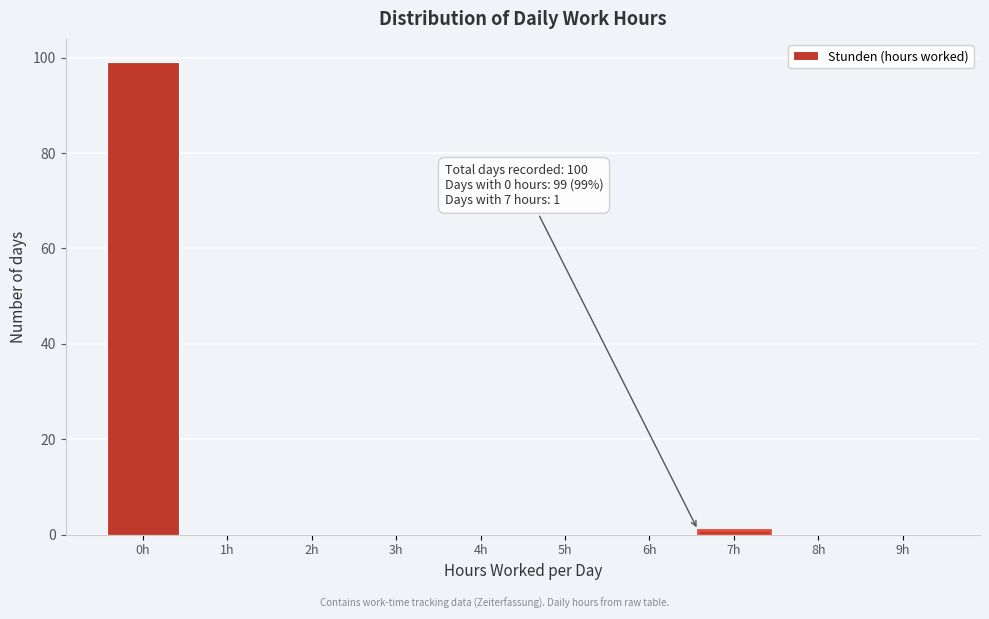

Reading left to right, transcribe all the data shown in this chart.

0h=99	1h=0	2h=0	3h=0	4h=0	5h=0	6h=0	7h=1	8h=0	9h=0